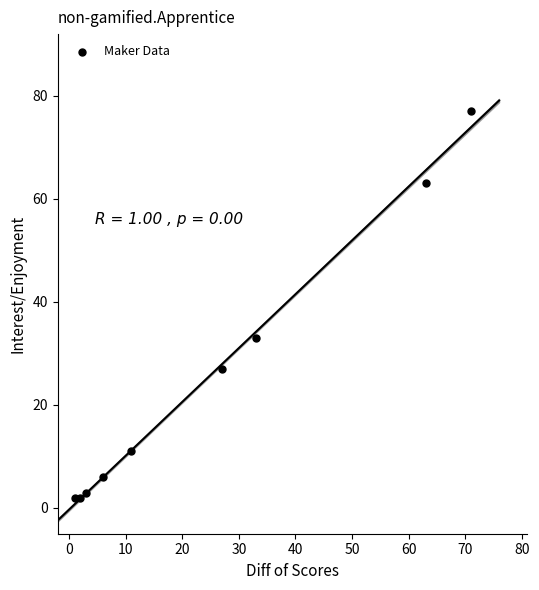

What is the range of X values (max minus min)?

70